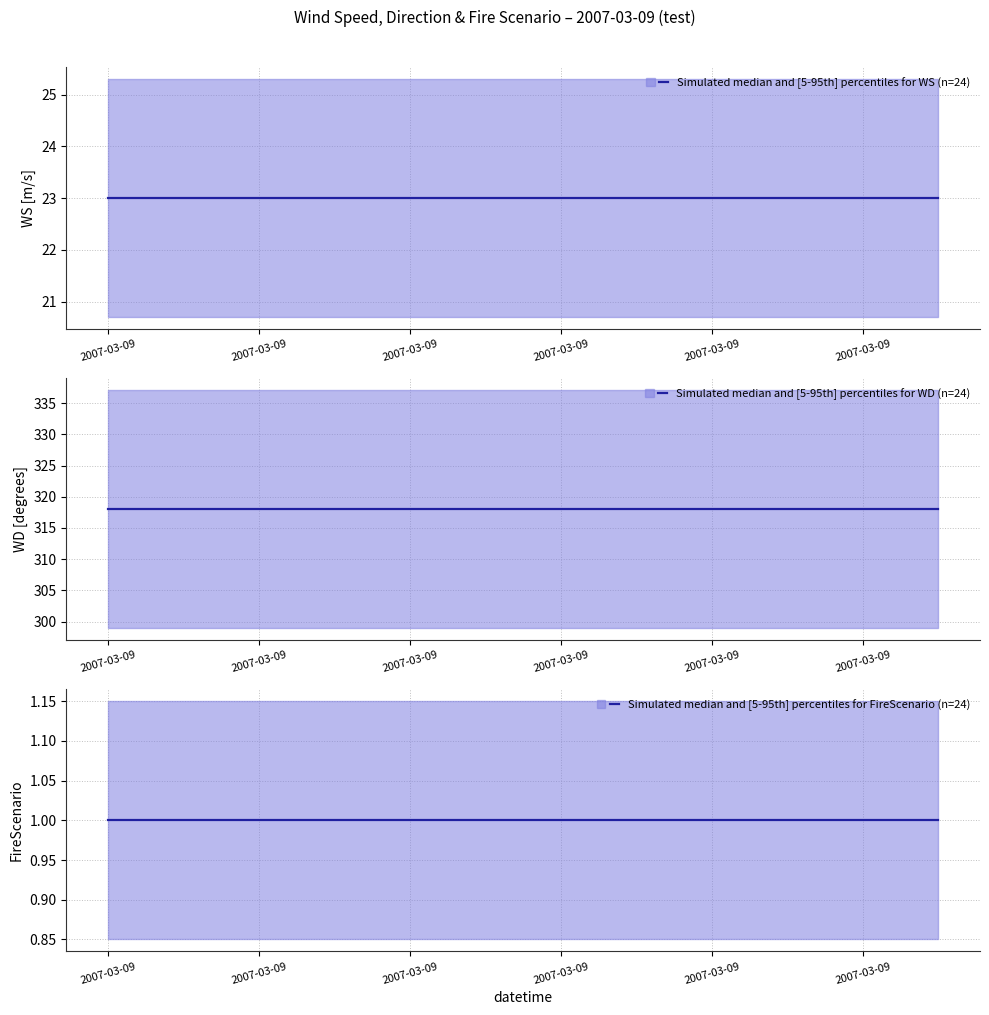

True or false: FireScenario median and WS median intersect in this chart.

False